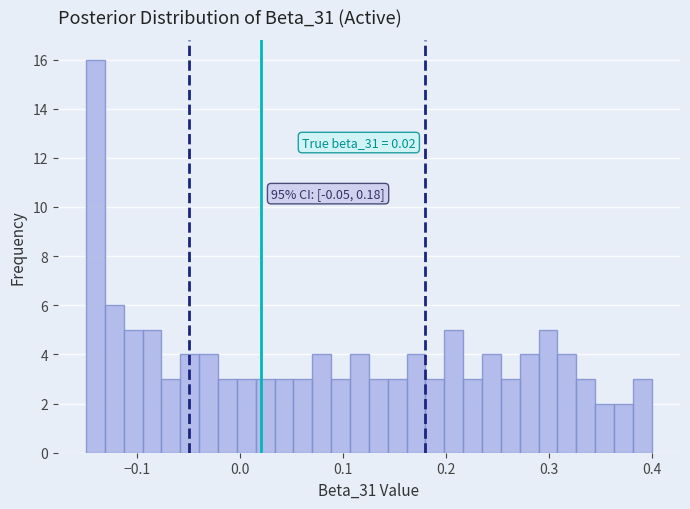

Around what value on the x-axis is the tallest bar? Give the approximate position of its centre, as read against the axis.

-0.14